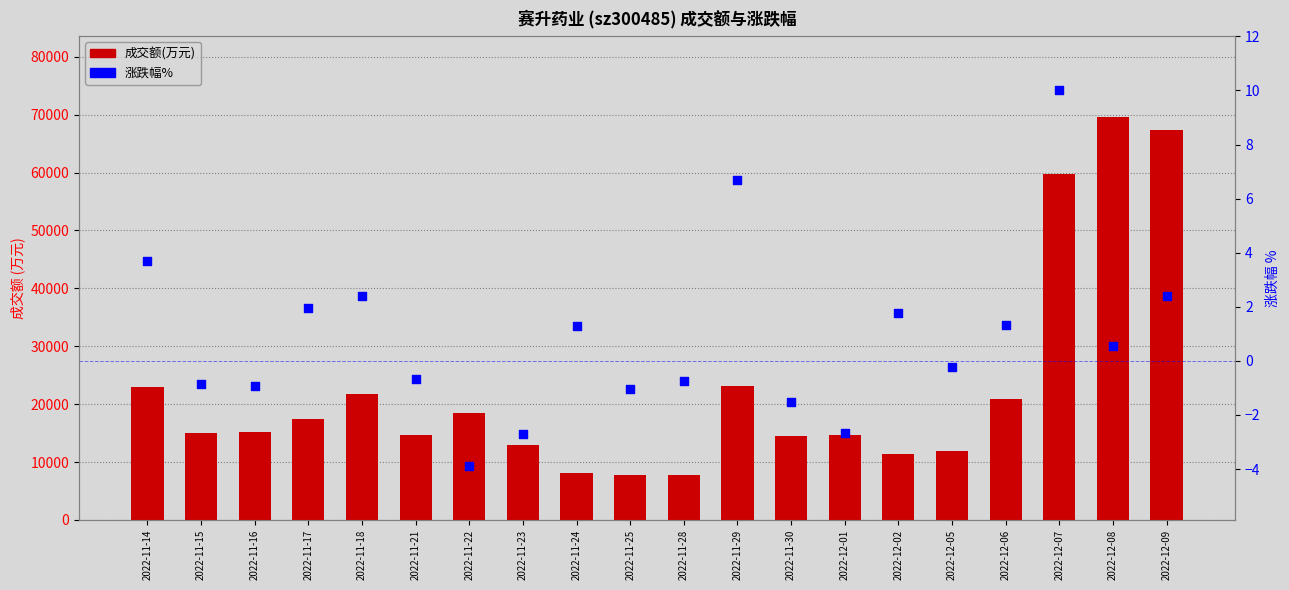

What is the total value across all series at 2022-11-23?

13006.3